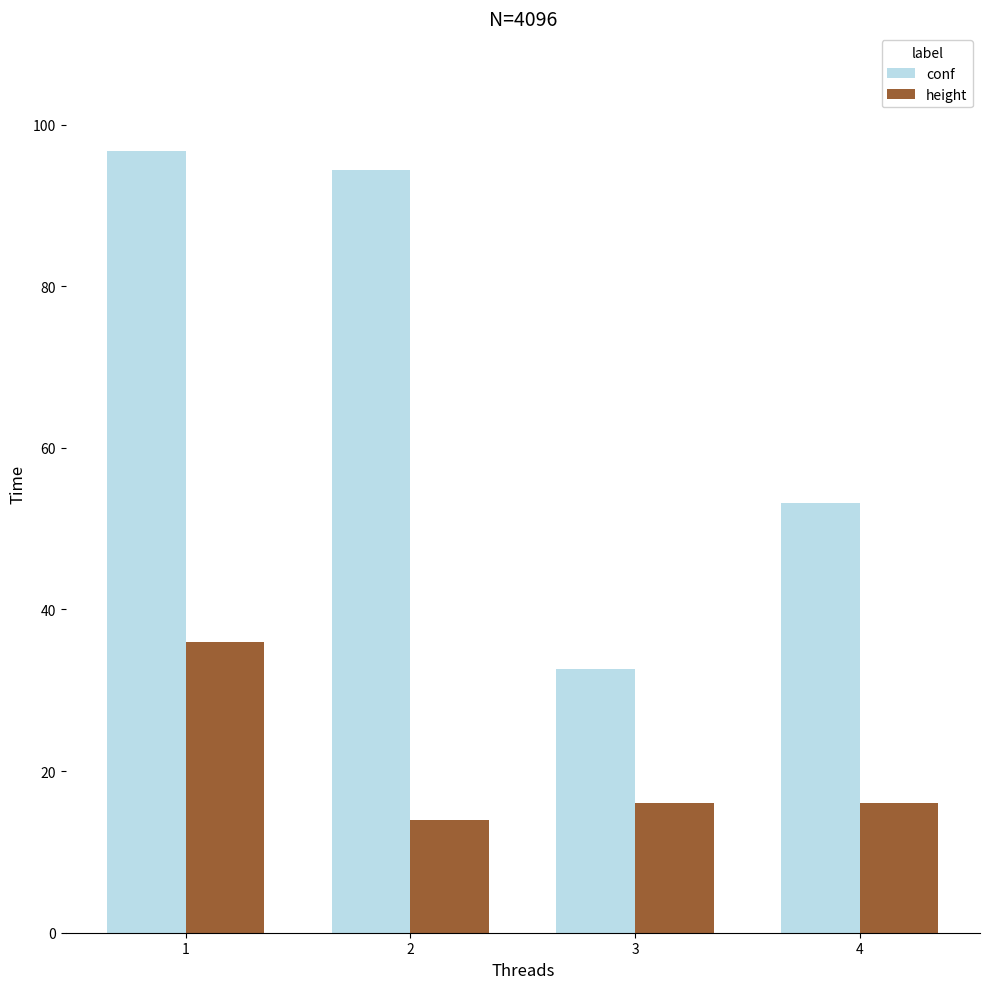

How many bars are there in total?

8